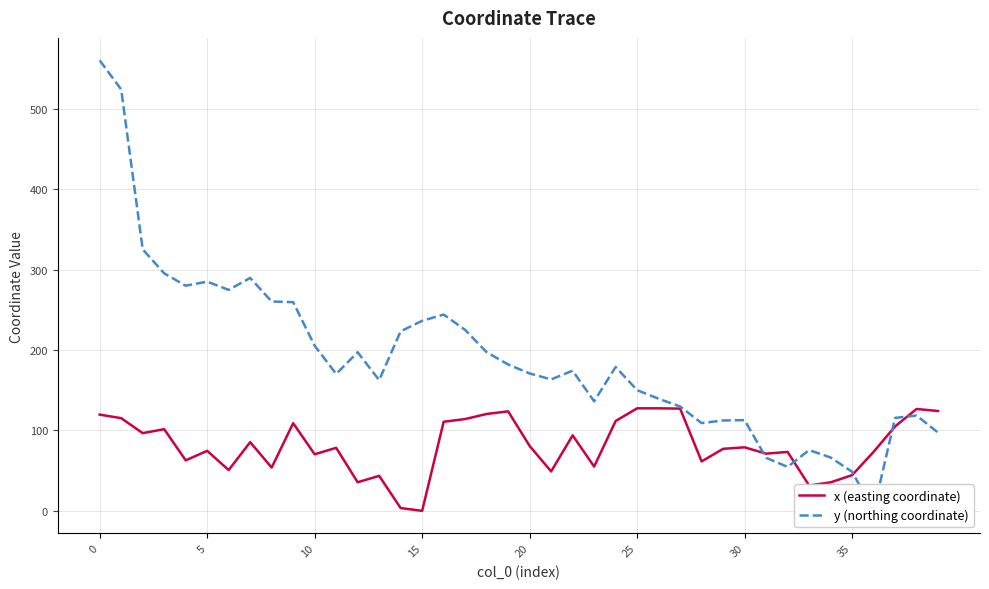

How many data points in x (easting coordinate) are above 78?

21